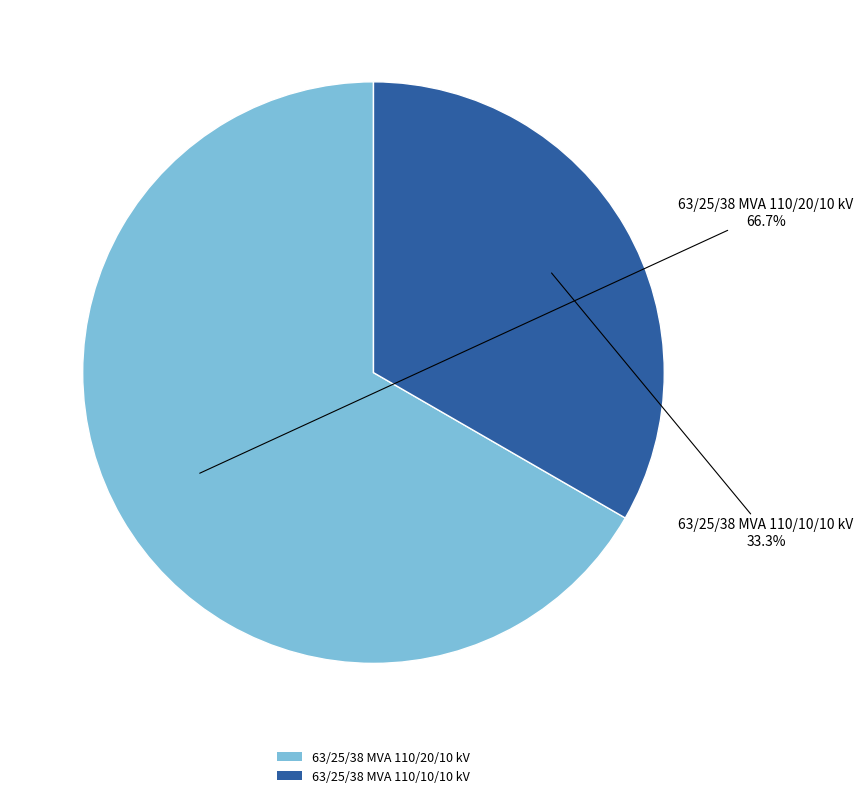

What percentage is the 63/25/38 MVA 110/10/10 kV slice, to the nearest percent?

33%